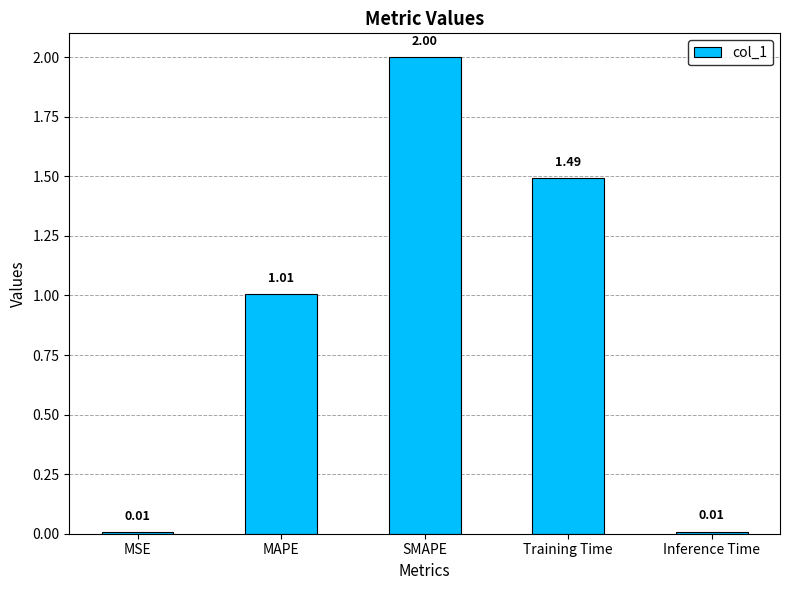

At which category does the chart reach its peak across all series?

SMAPE